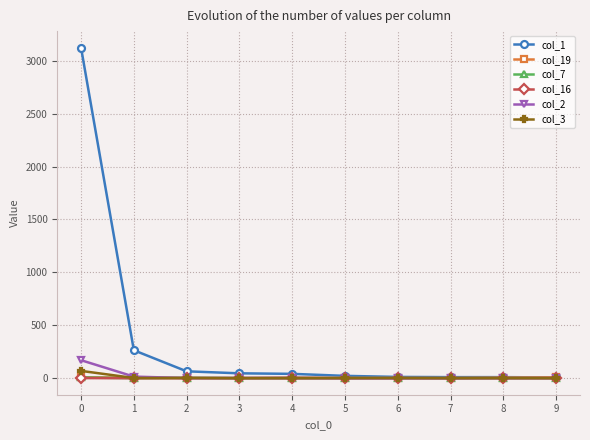

Which series has the largest range (max minus min)?

col_1